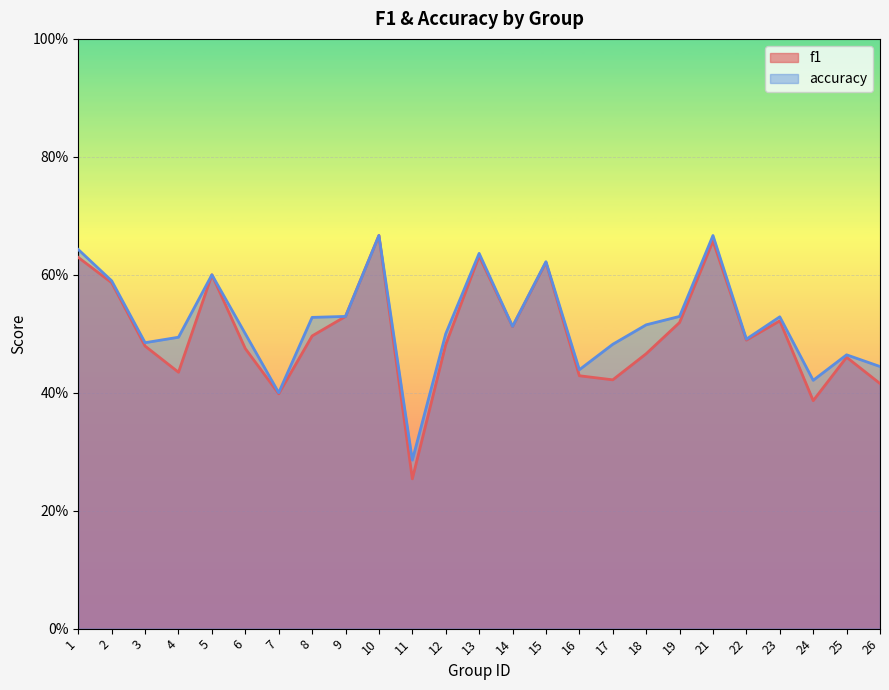

How many lines are shown in the chart?

2